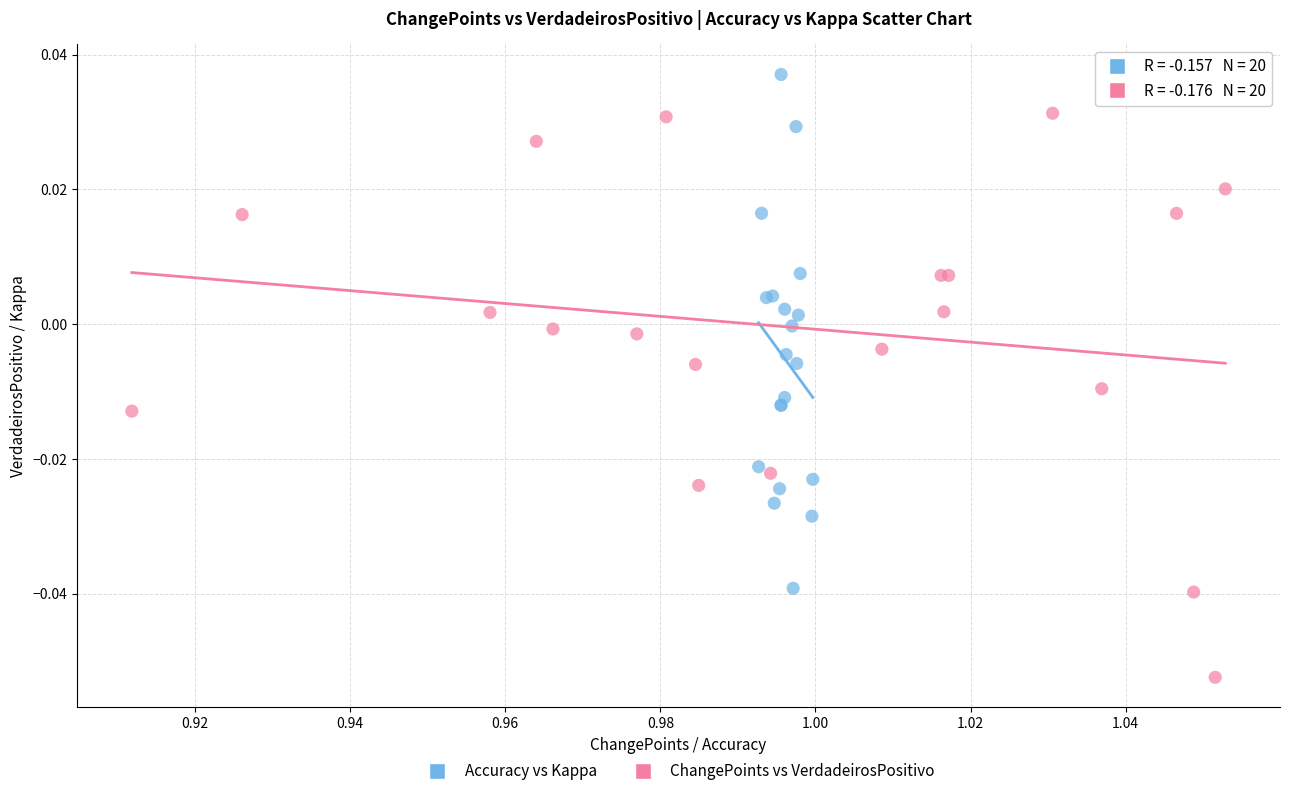

What are all the series names shown in the legend?

Accuracy vs Kappa, ChangePoints vs VerdadeirosPositivo